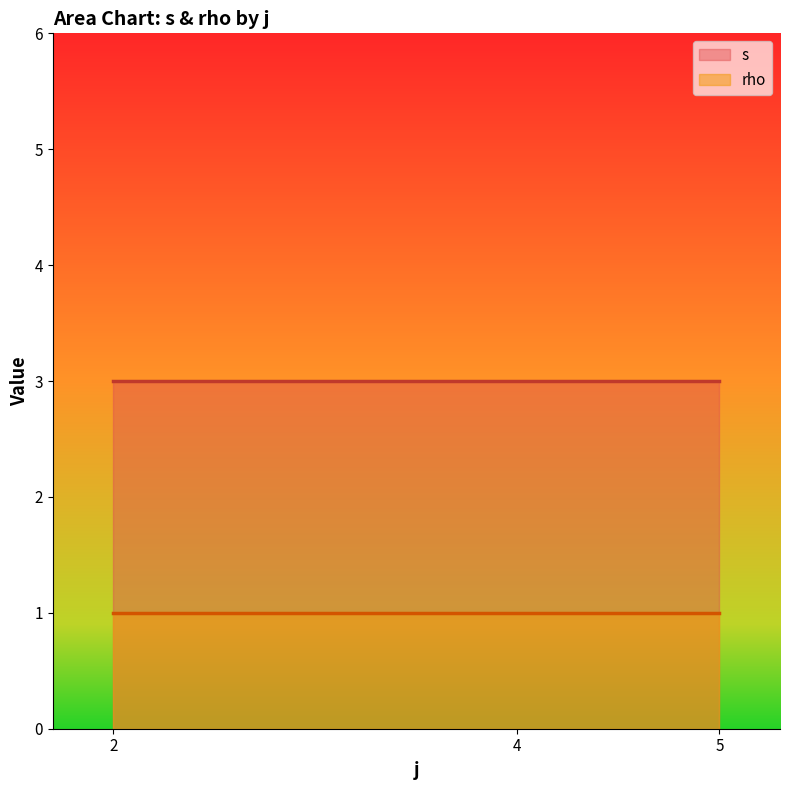

Which has a higher value, 5 or 5?

5